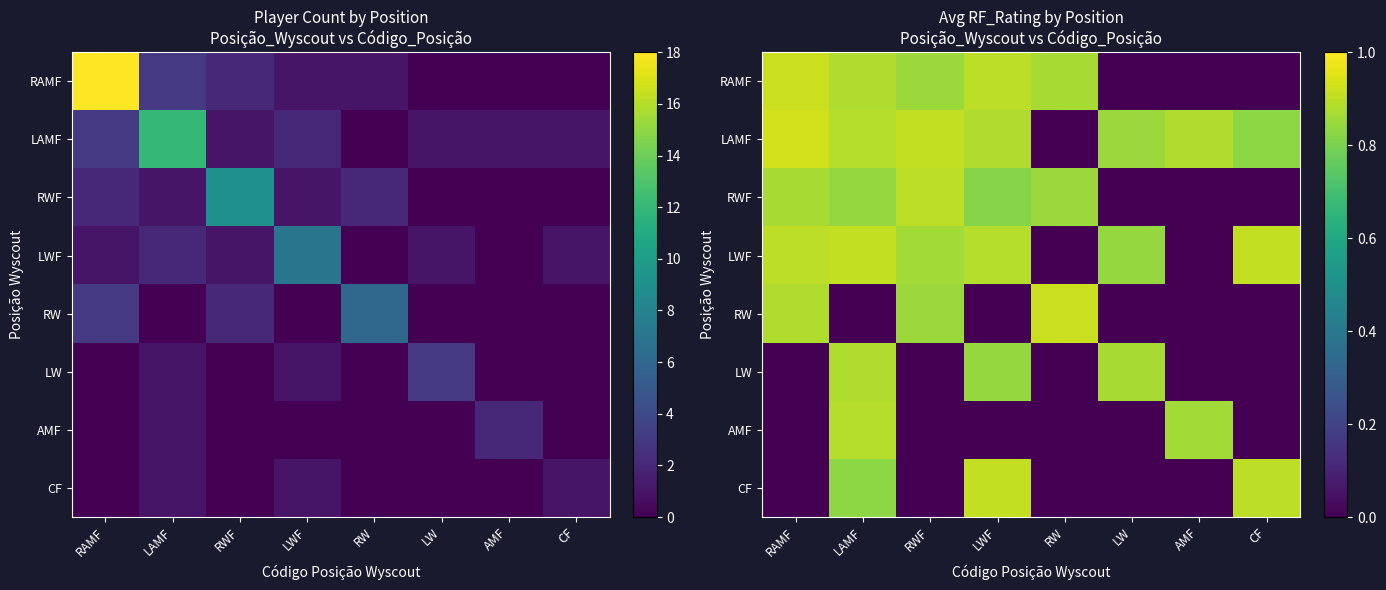

What is the spread (max minus min) of values at LAMF?

0.9